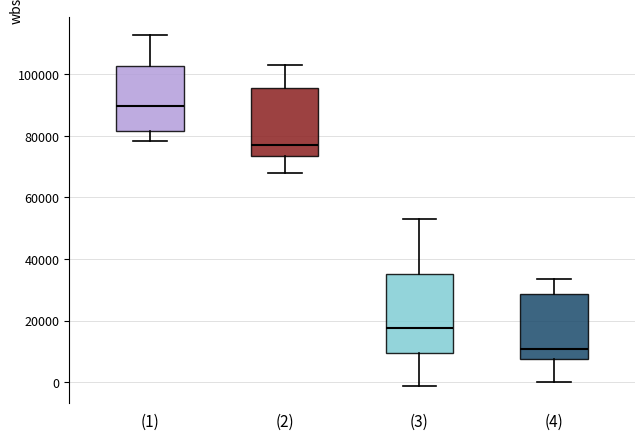

Where does the upper whisker of the box for (1) end on the y-axis? The values are not printed on the chart, so give them approximately, as read against the axis.

112000